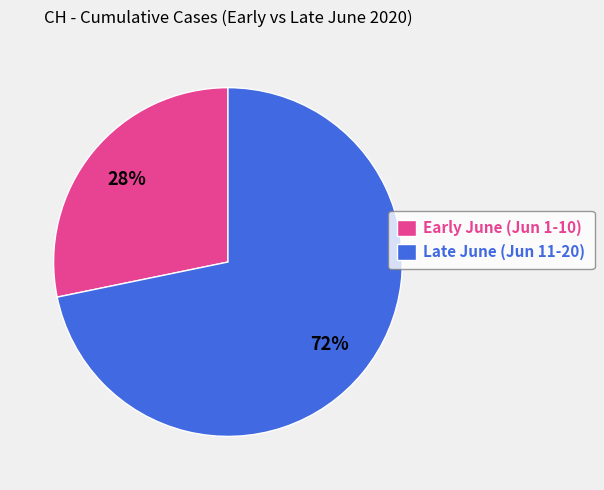

How many slices are in this pie chart?

2